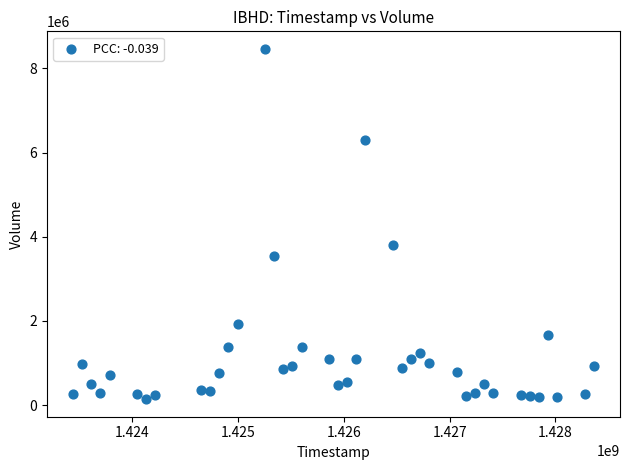

What Y value in the scatter plot is closest to 4302250?

3812800